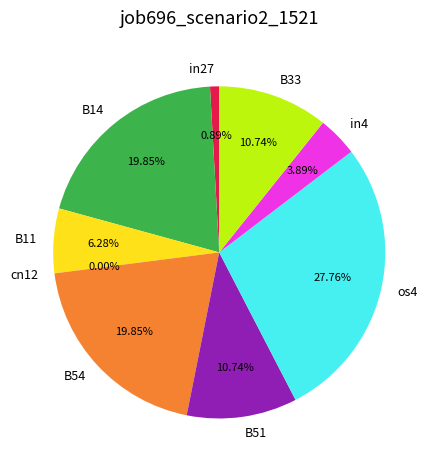

Which category has the biggest portion of the pie?

os4